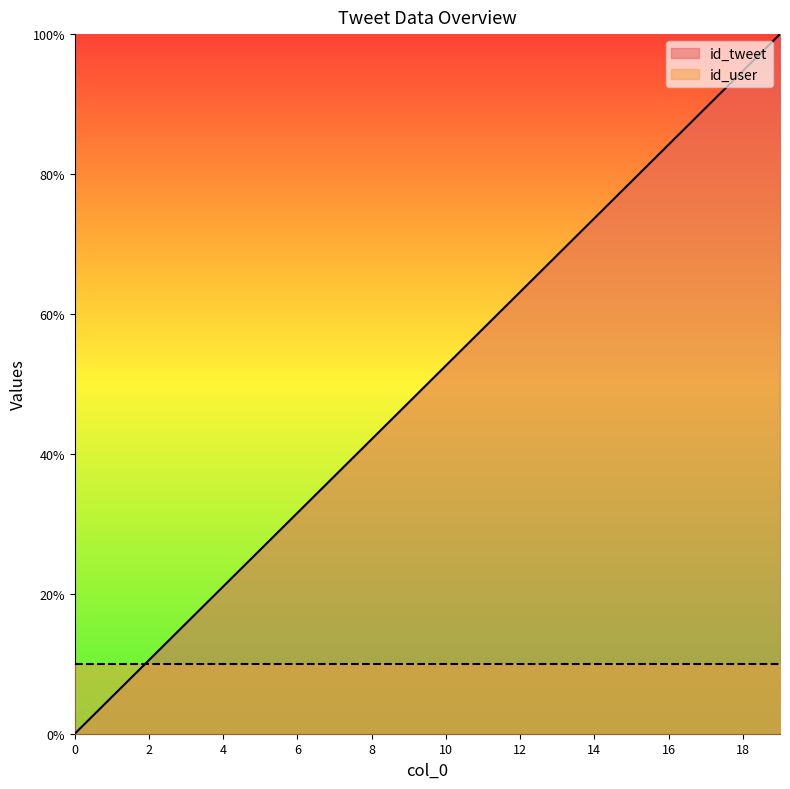

What is the change in value from 7 to 19?

+63.2